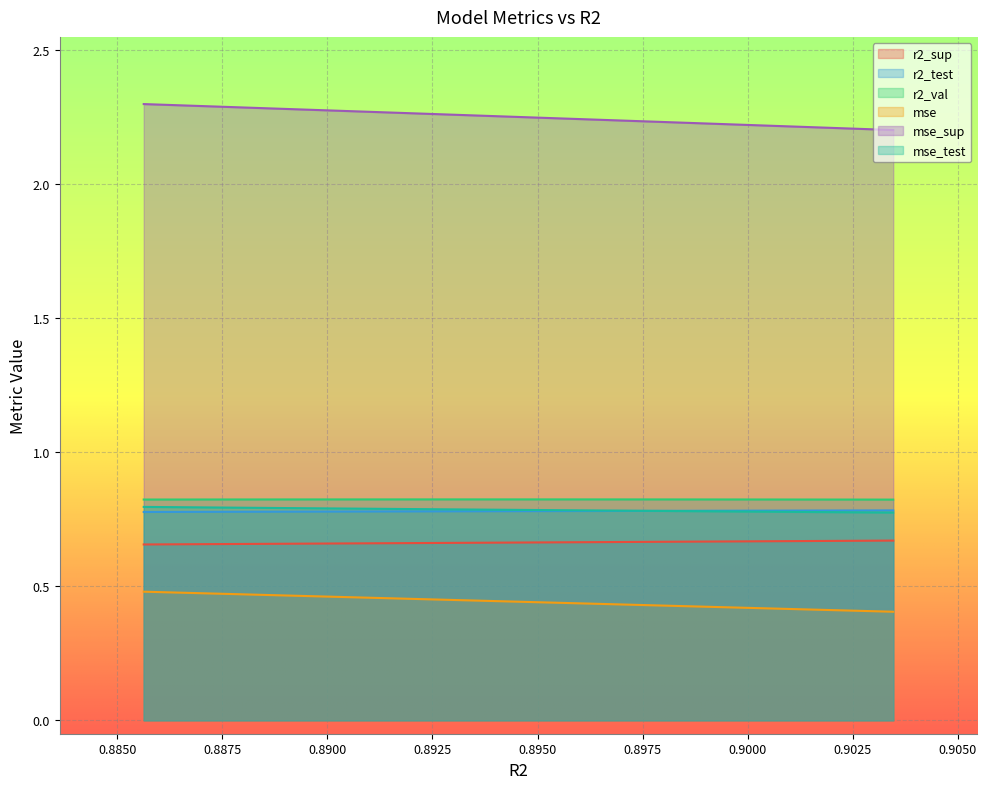

Count the mse_sup values in the range 2 to 3.

10